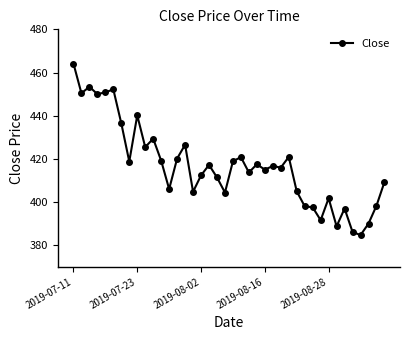

How many interior local valleys (lower than both neighbors) does the data have?

13